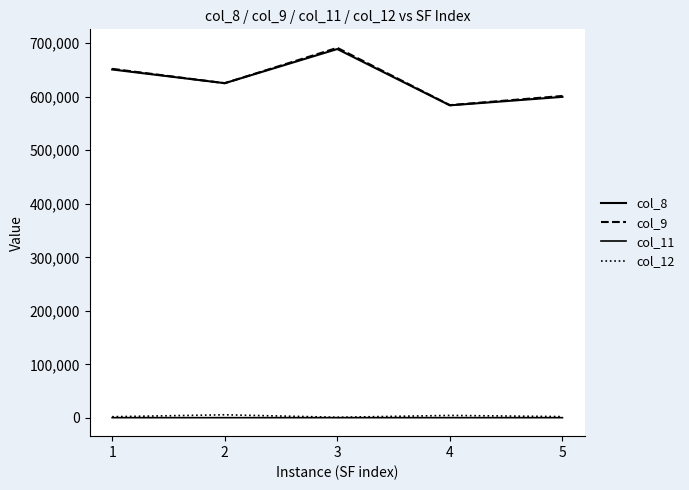

How many lines are shown in the chart?

4